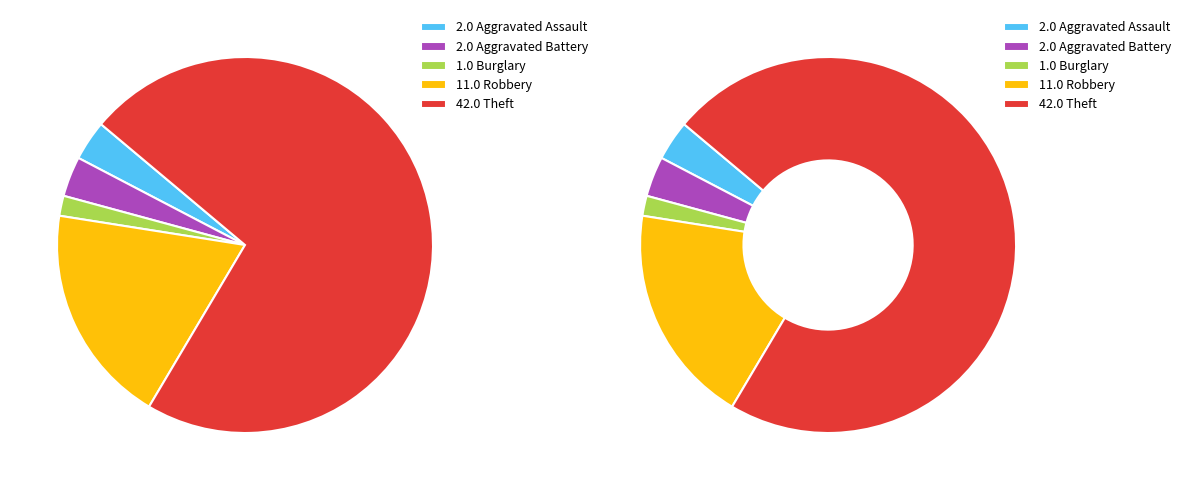

Is it true that Theft is 85% of the pie?

False